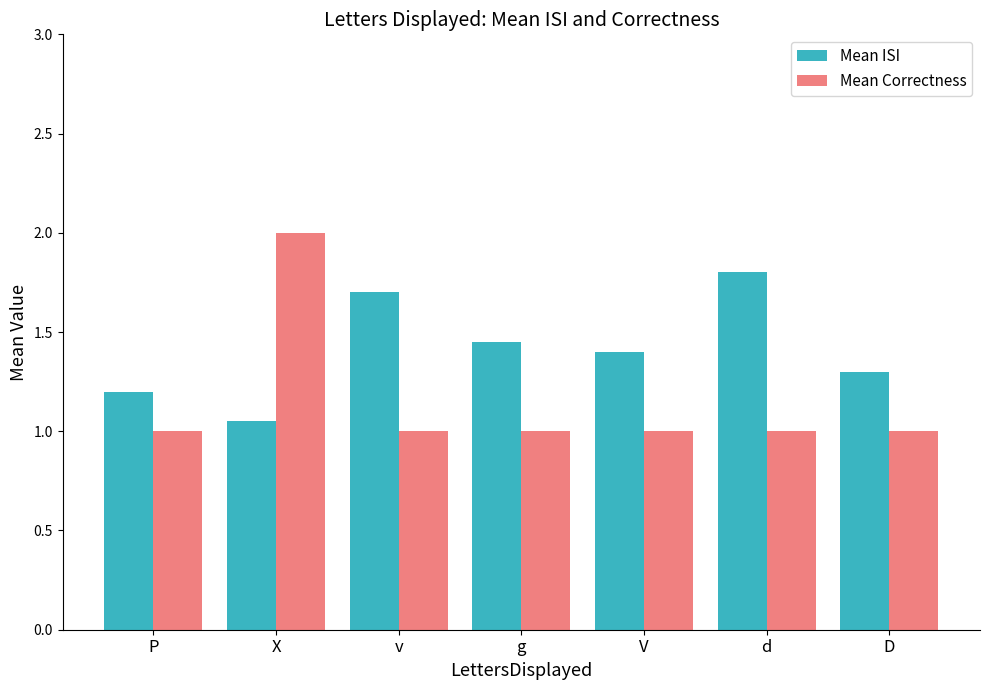

Is the value of Mean Correctness at X greater than the value of Mean ISI at D?

Yes